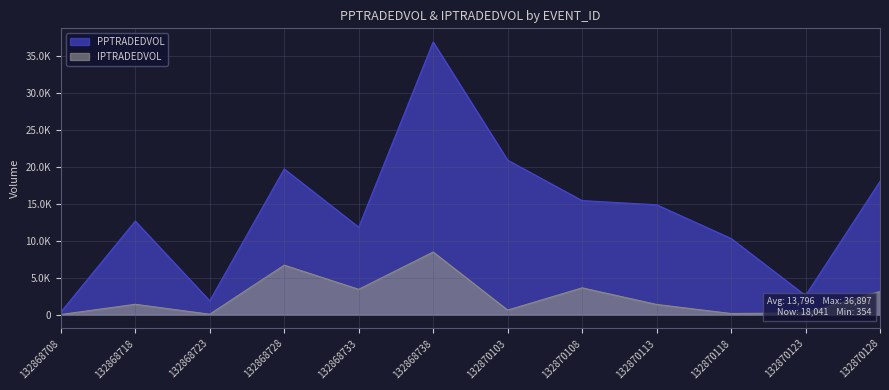

What is the difference between the second highest and second lowest values in the PPTRADEDVOL series?

19029.3